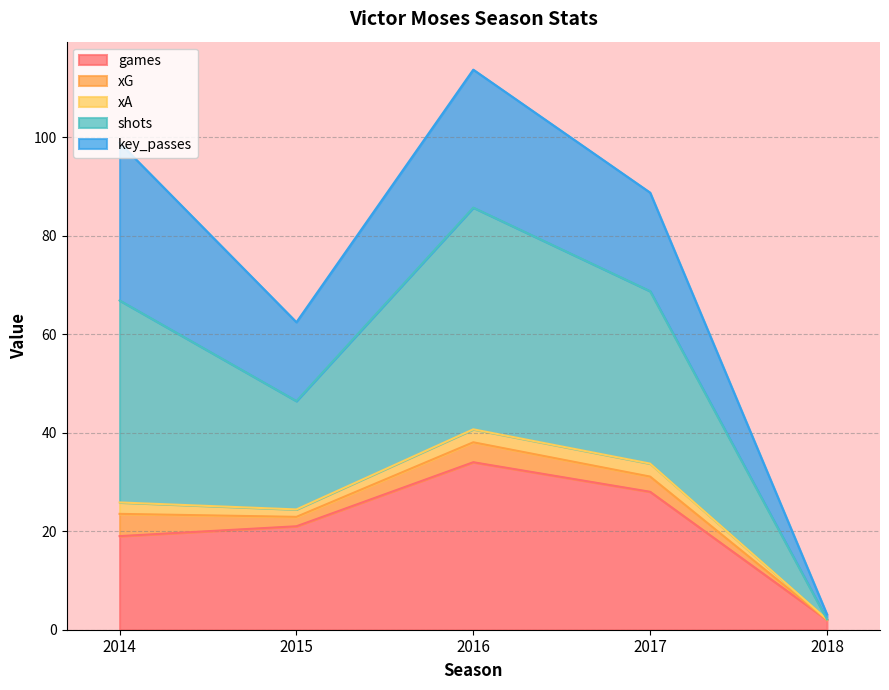

What is the total value across all series at 2017?

88.7